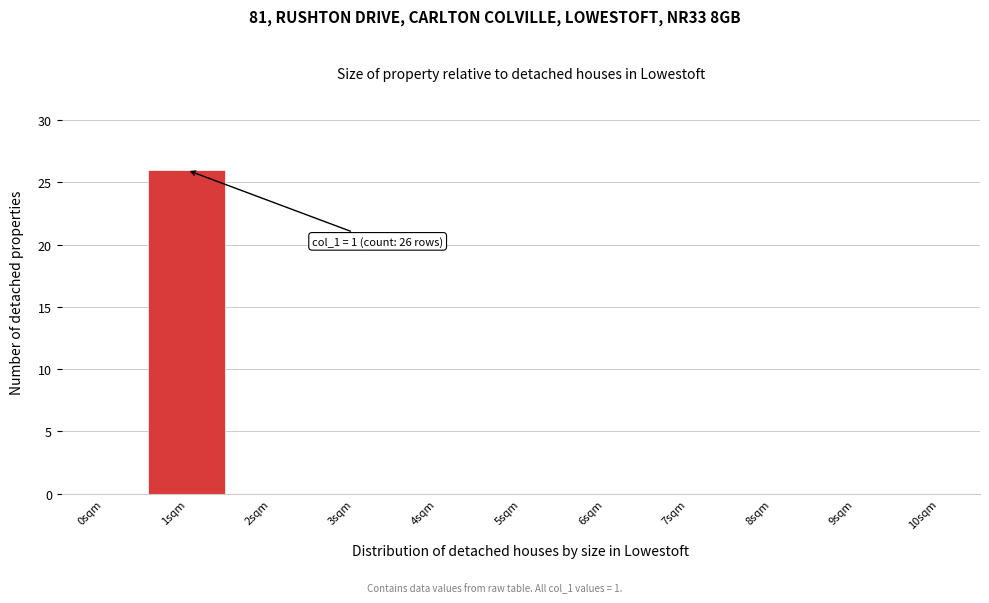

Reading right to left, what are all the values shown in this chart?

10sqm=0	9sqm=0	8sqm=0	7sqm=0	6sqm=0	5sqm=0	4sqm=0	3sqm=0	2sqm=0	1sqm=26	0sqm=0